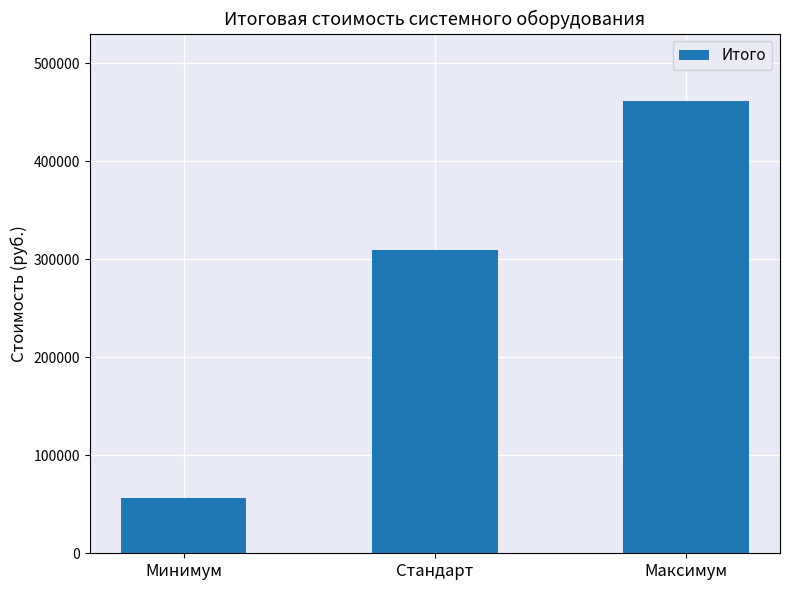

Rank the categories by value from lowest to highest.

Минимум, Стандарт, Максимум